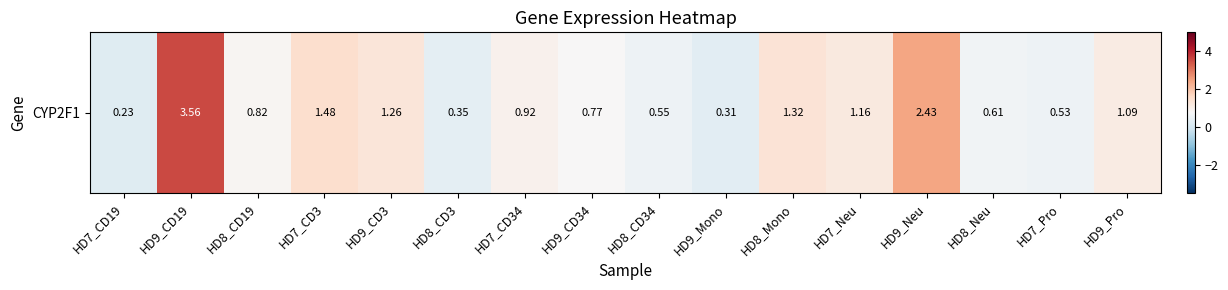

Is it true that the value at HD7_CD34 is 1.4?

False